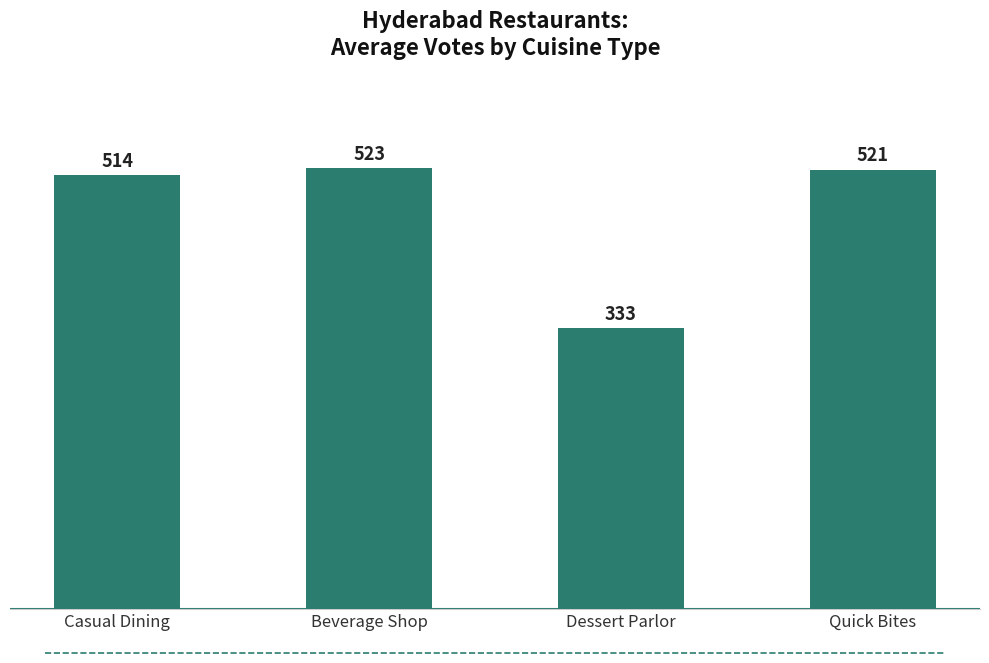

What is the value of the 3rd bar from the left?

333